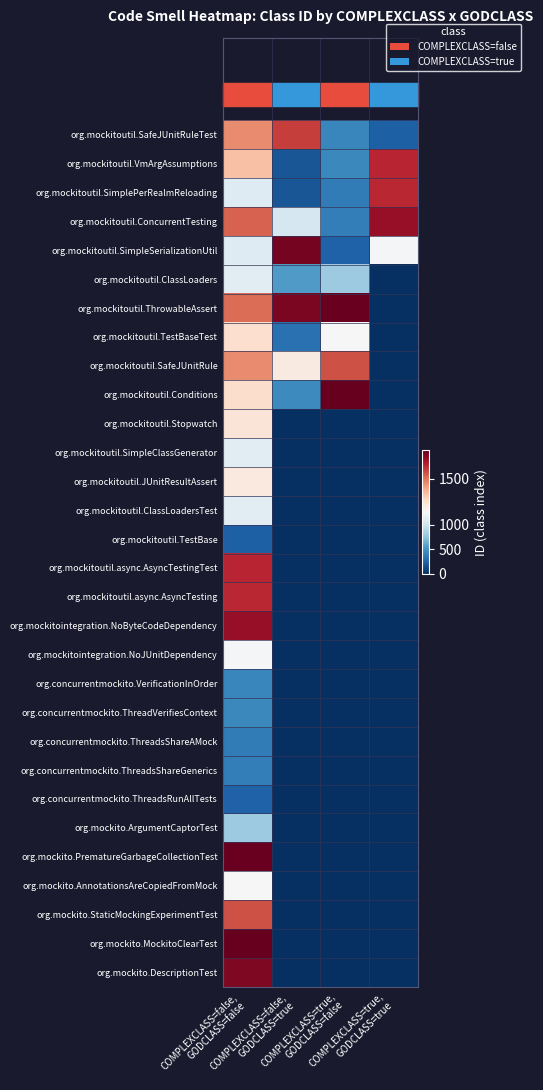

Reading right to left, what are all the values shown in this chart?

org.mockitoutil.SafeJUnitRuleTest: COMPLEXCLASS=true,
GODCLASS=true=235	COMPLEXCLASS=true,
GODCLASS=false=442	COMPLEXCLASS=false,
GODCLASS=true=1566	COMPLEXCLASS=false,
GODCLASS=false=1469
org.mockitoutil.VmArgAssumptions: COMPLEXCLASS=true,
GODCLASS=true=1596	COMPLEXCLASS=true,
GODCLASS=false=443	COMPLEXCLASS=false,
GODCLASS=true=180	COMPLEXCLASS=false,
GODCLASS=false=1389
org.mockitoutil.SimplePerRealmReloading: COMPLEXCLASS=true,
GODCLASS=true=1595	COMPLEXCLASS=true,
GODCLASS=false=380	COMPLEXCLASS=false,
GODCLASS=true=184	COMPLEXCLASS=false,
GODCLASS=false=1099
org.mockitoutil.ConcurrentTesting: COMPLEXCLASS=true,
GODCLASS=true=1648	COMPLEXCLASS=true,
GODCLASS=false=385	COMPLEXCLASS=false,
GODCLASS=true=1046	COMPLEXCLASS=false,
GODCLASS=false=1521
org.mockitoutil.SimpleSerializationUtil: COMPLEXCLASS=true,
GODCLASS=true=1240	COMPLEXCLASS=true,
GODCLASS=false=236	COMPLEXCLASS=false,
GODCLASS=true=1684	COMPLEXCLASS=false,
GODCLASS=false=1098
org.mockitoutil.ClassLoaders: COMPLEXCLASS=true,
GODCLASS=true=0	COMPLEXCLASS=true,
GODCLASS=false=800	COMPLEXCLASS=false,
GODCLASS=true=550	COMPLEXCLASS=false,
GODCLASS=false=1118
org.mockitoutil.ThrowableAssert: COMPLEXCLASS=true,
GODCLASS=true=0	COMPLEXCLASS=true,
GODCLASS=false=1700	COMPLEXCLASS=false,
GODCLASS=true=1677	COMPLEXCLASS=false,
GODCLASS=false=1506
org.mockitoutil.TestBaseTest: COMPLEXCLASS=true,
GODCLASS=true=0	COMPLEXCLASS=true,
GODCLASS=false=1258	COMPLEXCLASS=false,
GODCLASS=true=317	COMPLEXCLASS=false,
GODCLASS=false=1332
org.mockitoutil.SafeJUnitRule: COMPLEXCLASS=true,
GODCLASS=true=0	COMPLEXCLASS=true,
GODCLASS=false=1542	COMPLEXCLASS=false,
GODCLASS=true=1298	COMPLEXCLASS=false,
GODCLASS=false=1468
org.mockitoutil.Conditions: COMPLEXCLASS=true,
GODCLASS=true=0	COMPLEXCLASS=true,
GODCLASS=false=1704	COMPLEXCLASS=false,
GODCLASS=true=453	COMPLEXCLASS=false,
GODCLASS=false=1335
org.mockitoutil.Stopwatch: COMPLEXCLASS=true,
GODCLASS=true=0	COMPLEXCLASS=true,
GODCLASS=false=0	COMPLEXCLASS=false,
GODCLASS=true=0	COMPLEXCLASS=false,
GODCLASS=false=1317
org.mockitoutil.SimpleClassGenerator: COMPLEXCLASS=true,
GODCLASS=true=0	COMPLEXCLASS=true,
GODCLASS=false=0	COMPLEXCLASS=false,
GODCLASS=true=0	COMPLEXCLASS=false,
GODCLASS=false=1120
org.mockitoutil.JUnitResultAssert: COMPLEXCLASS=true,
GODCLASS=true=0	COMPLEXCLASS=true,
GODCLASS=false=0	COMPLEXCLASS=false,
GODCLASS=true=0	COMPLEXCLASS=false,
GODCLASS=false=1300
org.mockitoutil.ClassLoadersTest: COMPLEXCLASS=true,
GODCLASS=true=0	COMPLEXCLASS=true,
GODCLASS=false=0	COMPLEXCLASS=false,
GODCLASS=true=0	COMPLEXCLASS=false,
GODCLASS=false=1119
org.mockitoutil.TestBase: COMPLEXCLASS=true,
GODCLASS=true=0	COMPLEXCLASS=true,
GODCLASS=false=0	COMPLEXCLASS=false,
GODCLASS=true=0	COMPLEXCLASS=false,
GODCLASS=false=235
org.mockitoutil.async.AsyncTestingTest: COMPLEXCLASS=true,
GODCLASS=true=0	COMPLEXCLASS=true,
GODCLASS=false=0	COMPLEXCLASS=false,
GODCLASS=true=0	COMPLEXCLASS=false,
GODCLASS=false=1596
org.mockitoutil.async.AsyncTesting: COMPLEXCLASS=true,
GODCLASS=true=0	COMPLEXCLASS=true,
GODCLASS=false=0	COMPLEXCLASS=false,
GODCLASS=true=0	COMPLEXCLASS=false,
GODCLASS=false=1595
org.mockitointegration.NoByteCodeDependency: COMPLEXCLASS=true,
GODCLASS=true=0	COMPLEXCLASS=true,
GODCLASS=false=0	COMPLEXCLASS=false,
GODCLASS=true=0	COMPLEXCLASS=false,
GODCLASS=false=1648
org.mockitointegration.NoJUnitDependency: COMPLEXCLASS=true,
GODCLASS=true=0	COMPLEXCLASS=true,
GODCLASS=false=0	COMPLEXCLASS=false,
GODCLASS=true=0	COMPLEXCLASS=false,
GODCLASS=false=1240
org.concurrentmockito.VerificationInOrder: COMPLEXCLASS=true,
GODCLASS=true=0	COMPLEXCLASS=true,
GODCLASS=false=0	COMPLEXCLASS=false,
GODCLASS=true=0	COMPLEXCLASS=false,
GODCLASS=false=442
org.concurrentmockito.ThreadVerifiesContext: COMPLEXCLASS=true,
GODCLASS=true=0	COMPLEXCLASS=true,
GODCLASS=false=0	COMPLEXCLASS=false,
GODCLASS=true=0	COMPLEXCLASS=false,
GODCLASS=false=443
org.concurrentmockito.ThreadsShareAMock: COMPLEXCLASS=true,
GODCLASS=true=0	COMPLEXCLASS=true,
GODCLASS=false=0	COMPLEXCLASS=false,
GODCLASS=true=0	COMPLEXCLASS=false,
GODCLASS=false=380
org.concurrentmockito.ThreadsShareGenerics: COMPLEXCLASS=true,
GODCLASS=true=0	COMPLEXCLASS=true,
GODCLASS=false=0	COMPLEXCLASS=false,
GODCLASS=true=0	COMPLEXCLASS=false,
GODCLASS=false=385
org.concurrentmockito.ThreadsRunAllTests: COMPLEXCLASS=true,
GODCLASS=true=0	COMPLEXCLASS=true,
GODCLASS=false=0	COMPLEXCLASS=false,
GODCLASS=true=0	COMPLEXCLASS=false,
GODCLASS=false=236
org.mockito.ArgumentCaptorTest: COMPLEXCLASS=true,
GODCLASS=true=0	COMPLEXCLASS=true,
GODCLASS=false=0	COMPLEXCLASS=false,
GODCLASS=true=0	COMPLEXCLASS=false,
GODCLASS=false=800
org.mockito.PrematureGarbageCollectionTest: COMPLEXCLASS=true,
GODCLASS=true=0	COMPLEXCLASS=true,
GODCLASS=false=0	COMPLEXCLASS=false,
GODCLASS=true=0	COMPLEXCLASS=false,
GODCLASS=false=1700
org.mockito.AnnotationsAreCopiedFromMock: COMPLEXCLASS=true,
GODCLASS=true=0	COMPLEXCLASS=true,
GODCLASS=false=0	COMPLEXCLASS=false,
GODCLASS=true=0	COMPLEXCLASS=false,
GODCLASS=false=1258
org.mockito.StaticMockingExperimentTest: COMPLEXCLASS=true,
GODCLASS=true=0	COMPLEXCLASS=true,
GODCLASS=false=0	COMPLEXCLASS=false,
GODCLASS=true=0	COMPLEXCLASS=false,
GODCLASS=false=1542
org.mockito.MockitoClearTest: COMPLEXCLASS=true,
GODCLASS=true=0	COMPLEXCLASS=true,
GODCLASS=false=0	COMPLEXCLASS=false,
GODCLASS=true=0	COMPLEXCLASS=false,
GODCLASS=false=1704
org.mockito.DescriptionTest: COMPLEXCLASS=true,
GODCLASS=true=0	COMPLEXCLASS=true,
GODCLASS=false=0	COMPLEXCLASS=false,
GODCLASS=true=0	COMPLEXCLASS=false,
GODCLASS=false=1676